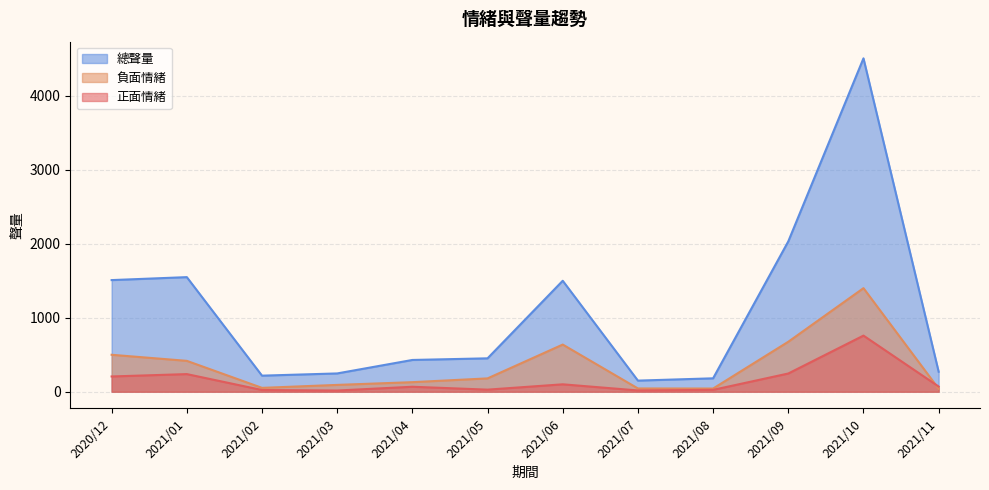

At which label is 正面情緒 closest to 387?

2021/09